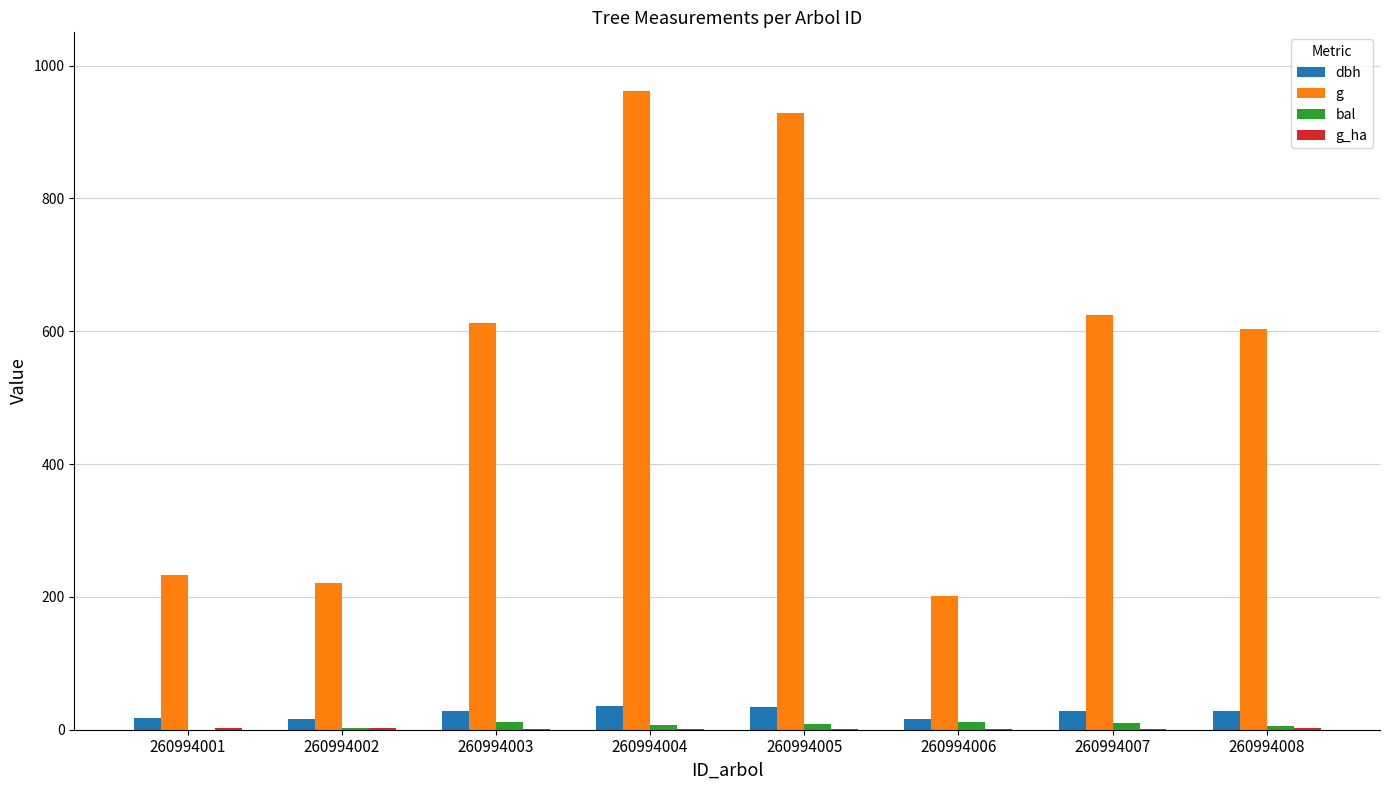

What is the sum of all bal values?

59.3